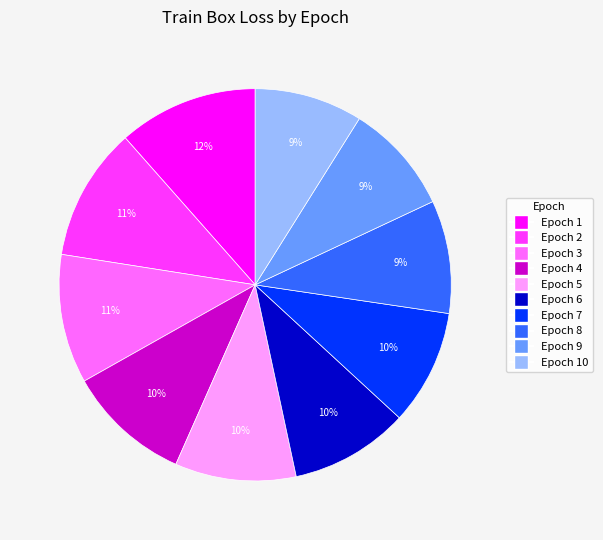

To the nearest percent, what is the average slice percentage?

10%